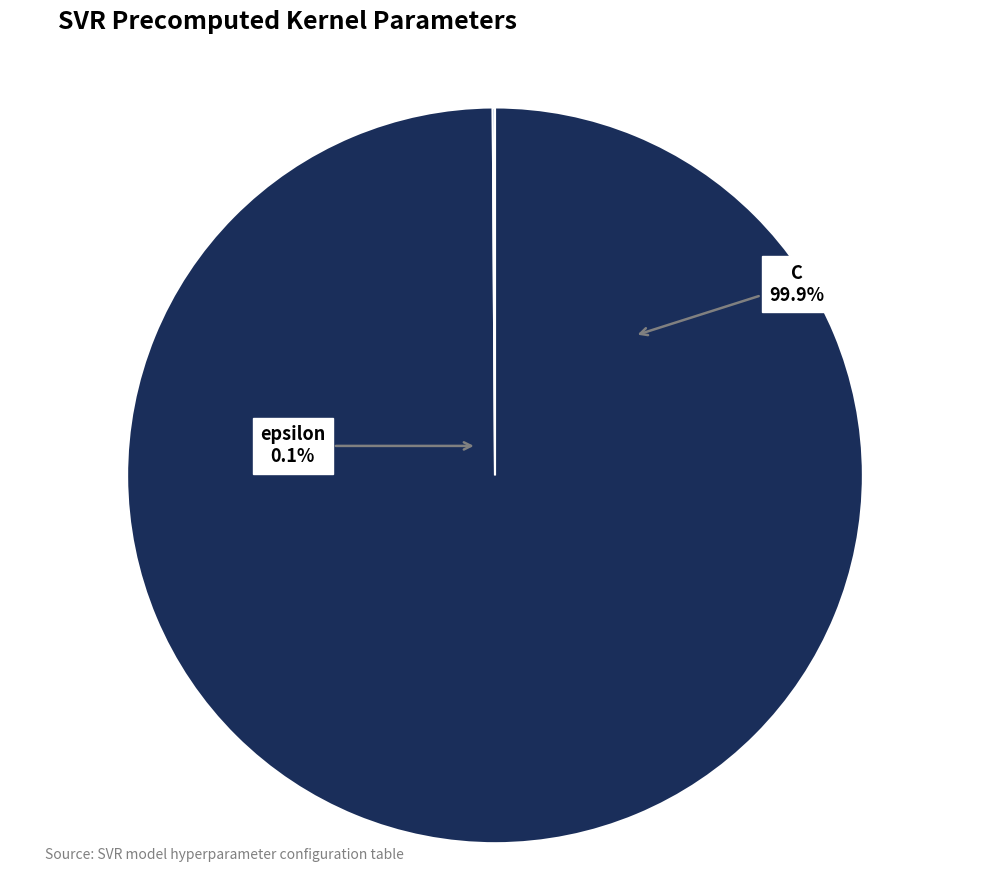

How many slices are in this pie chart?

2